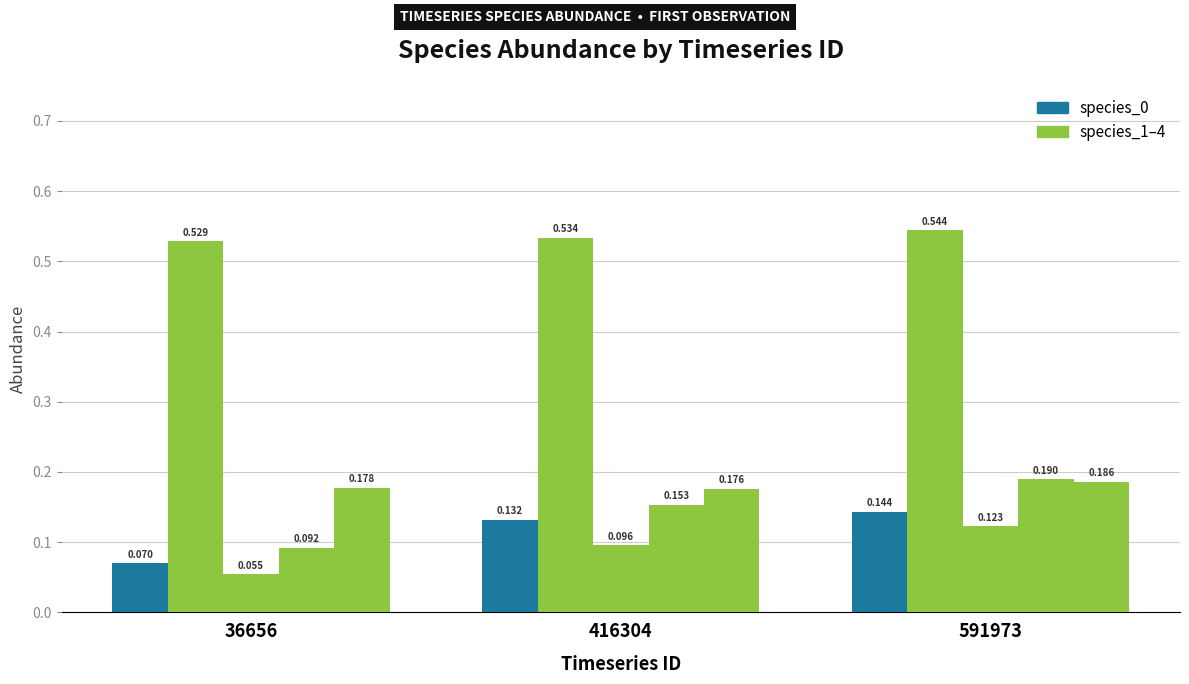

Are the bars horizontal?

No